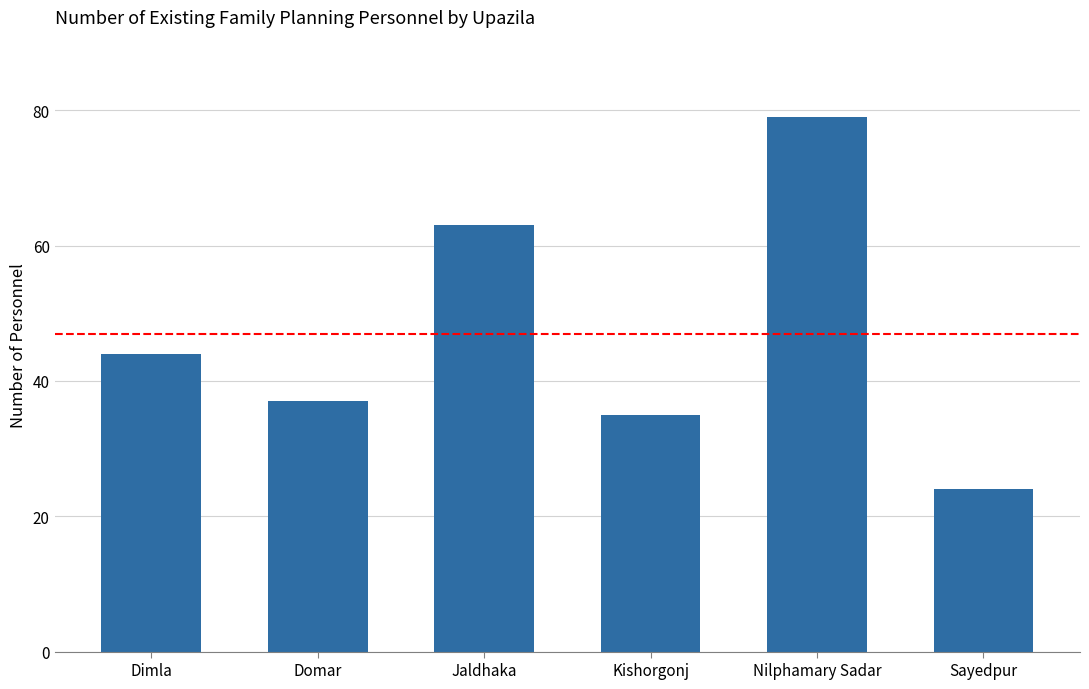

How many bars are there in total?

6